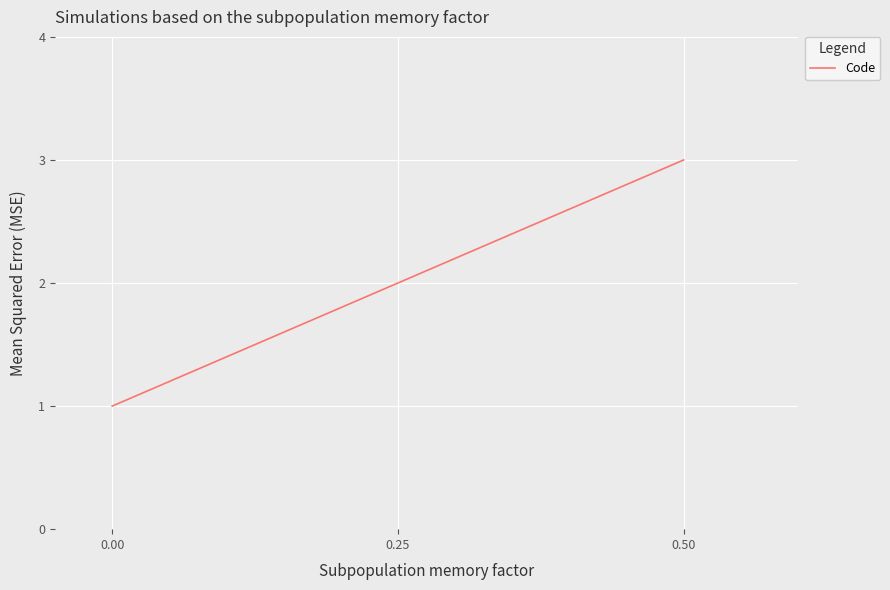

What is the change in value from 0.00 to 0.25?

+1